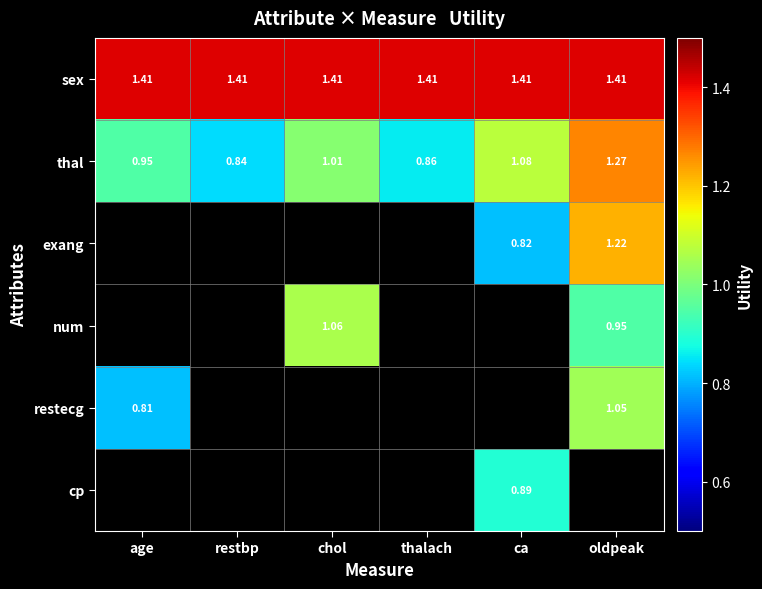

How many data points in thal are less than 1?

3